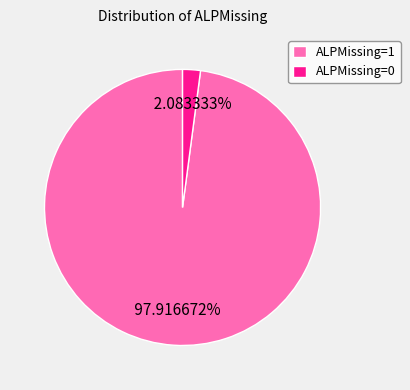

What percentage do ALPMissing=0 and ALPMissing=1 together represent?

100.0%